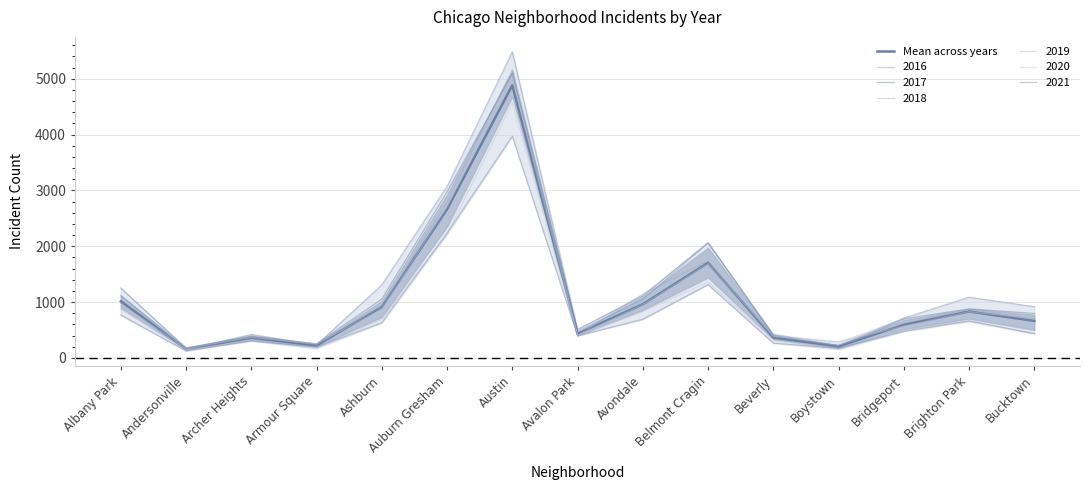

Is it true that the value at Avondale is 302.3?

False